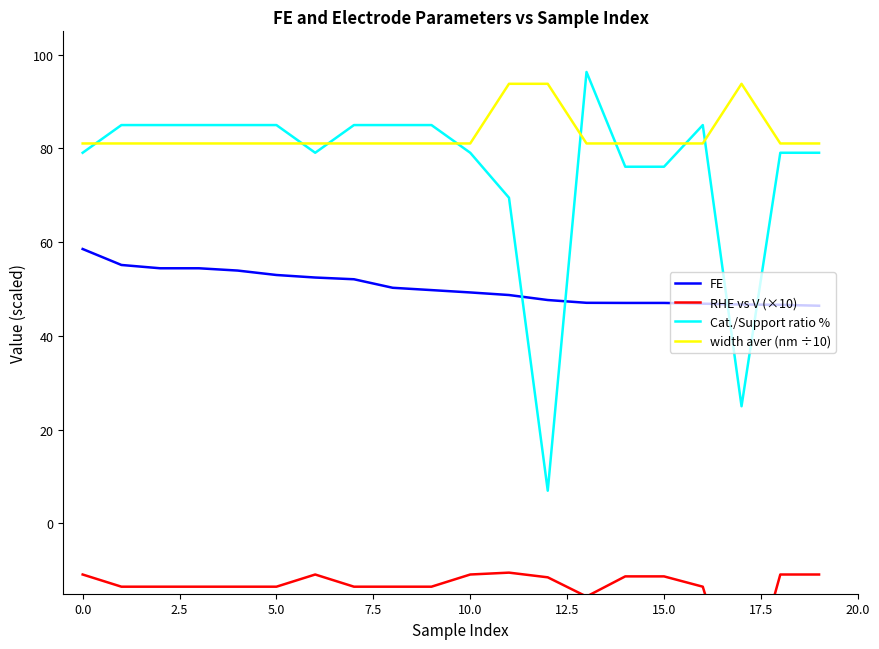

What is the difference between the maximum and minimum values in the Cat./Support ratio % series?

89.3